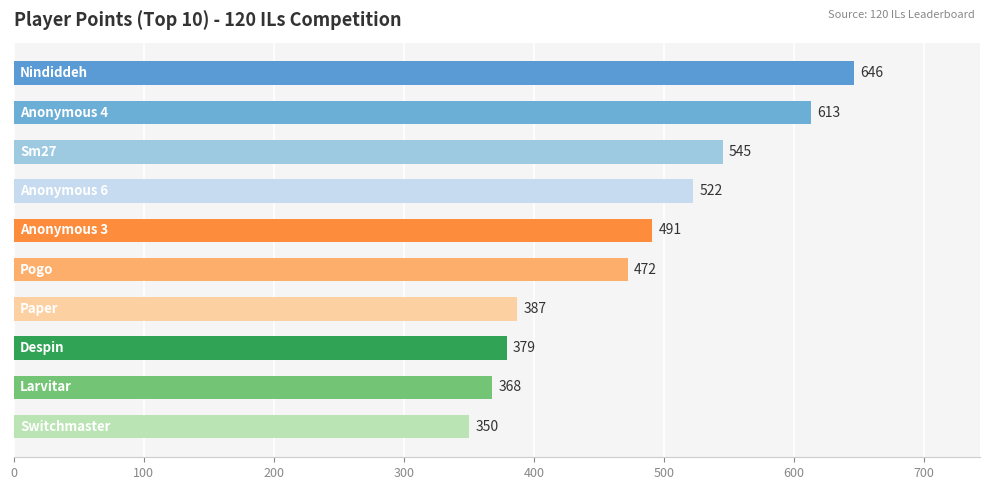

What is the average value?

477